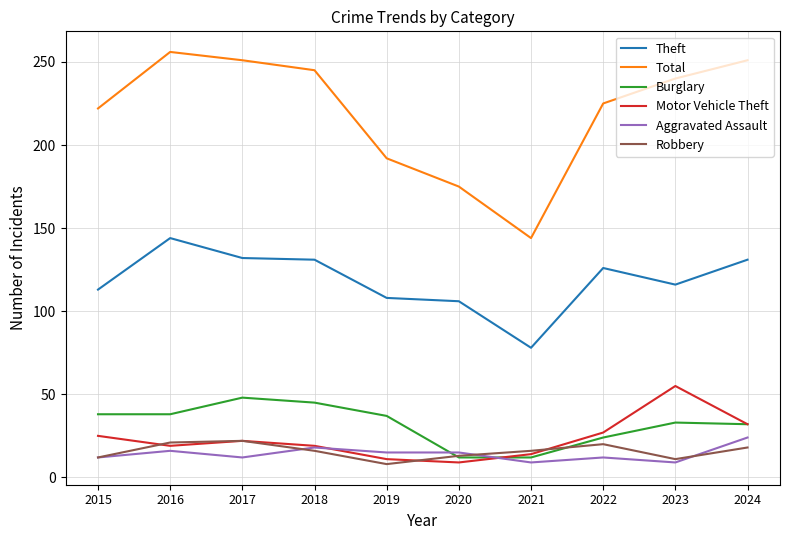

What is the lowest value of the Burglary series?

12